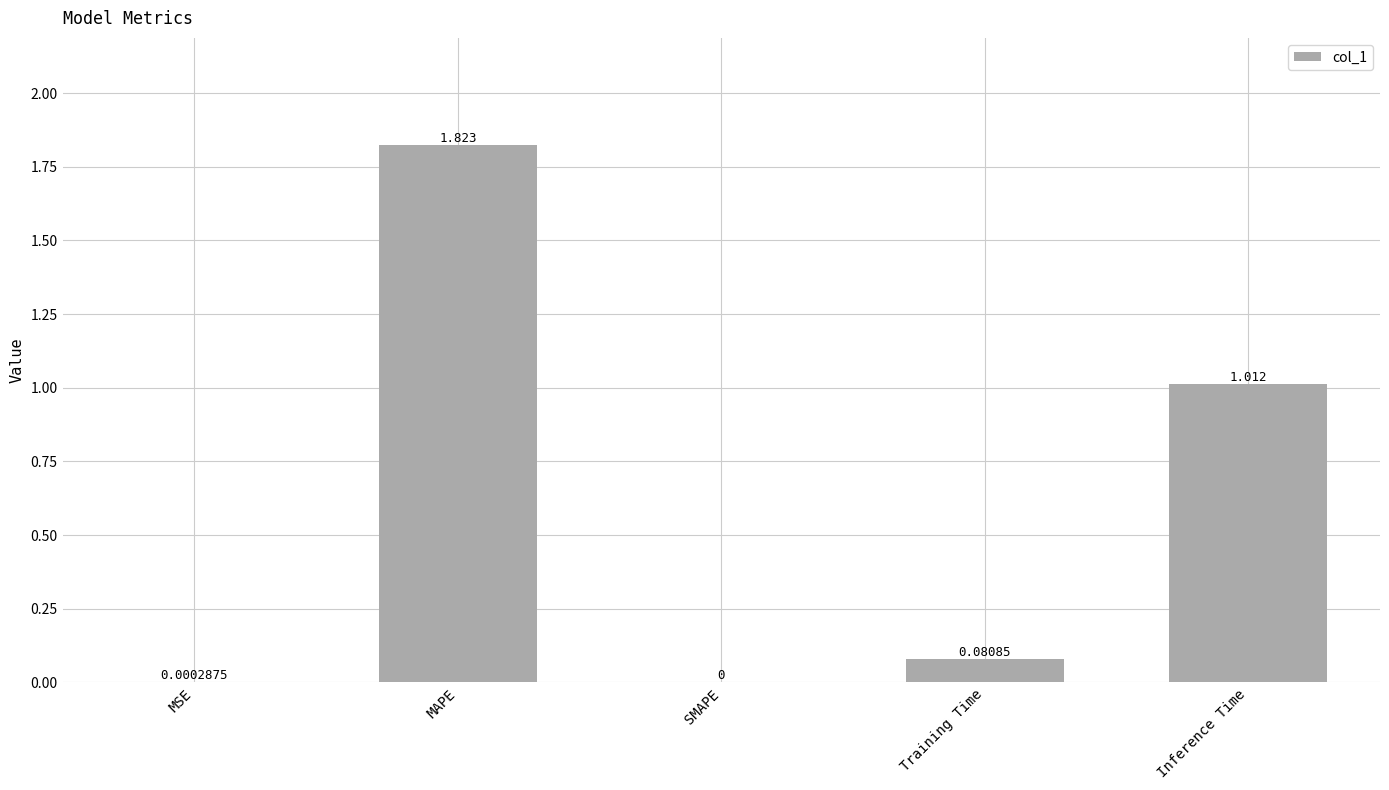

Which label corresponds to the largest value in the chart?

MAPE